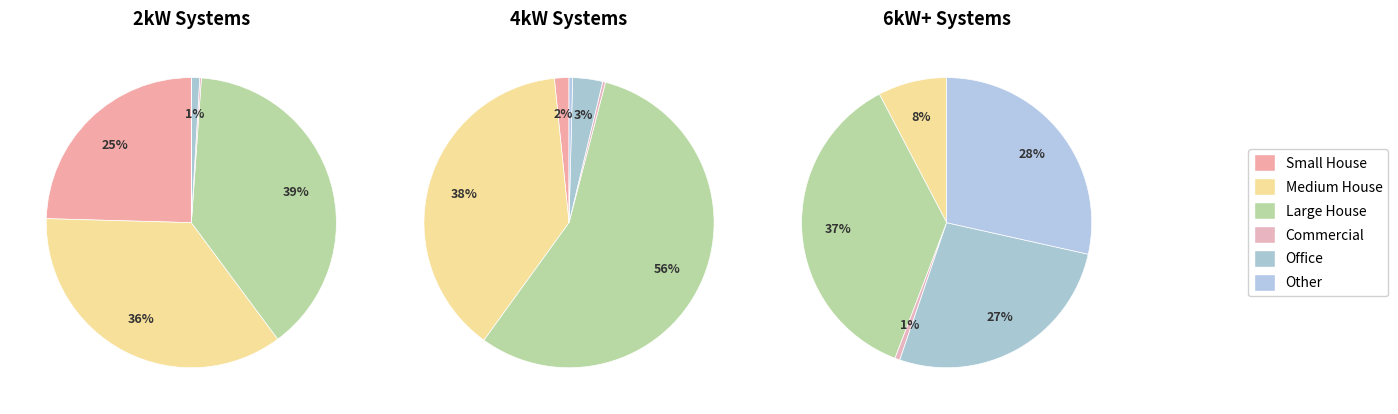

True or false: 2kW_SE accounts for 30% of the total.

False